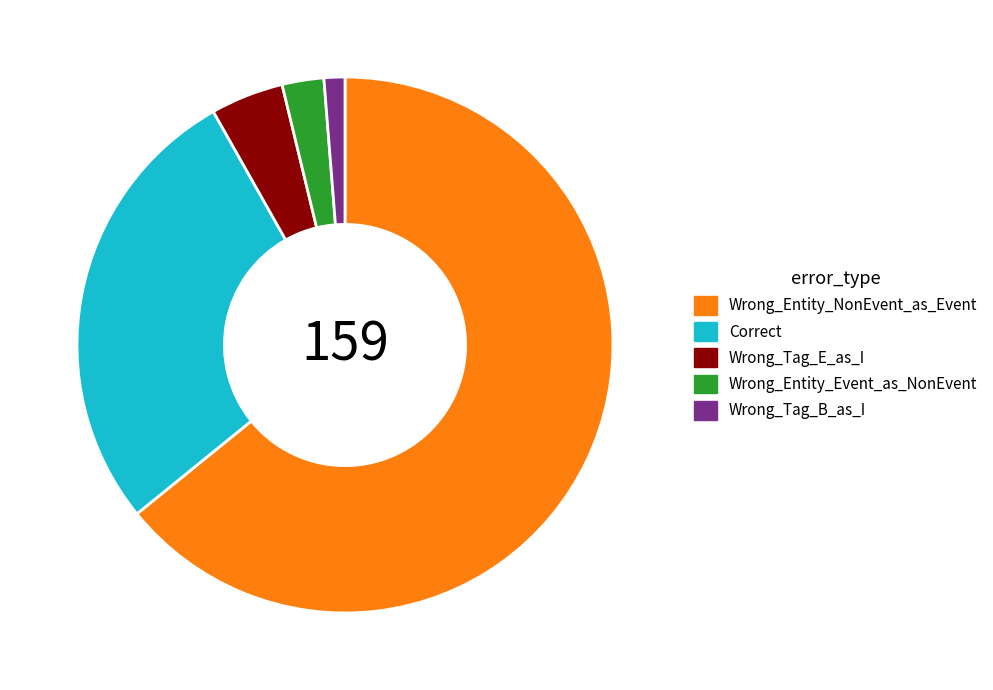

What is the majority slice?

Wrong_Entity_NonEvent_as_Event